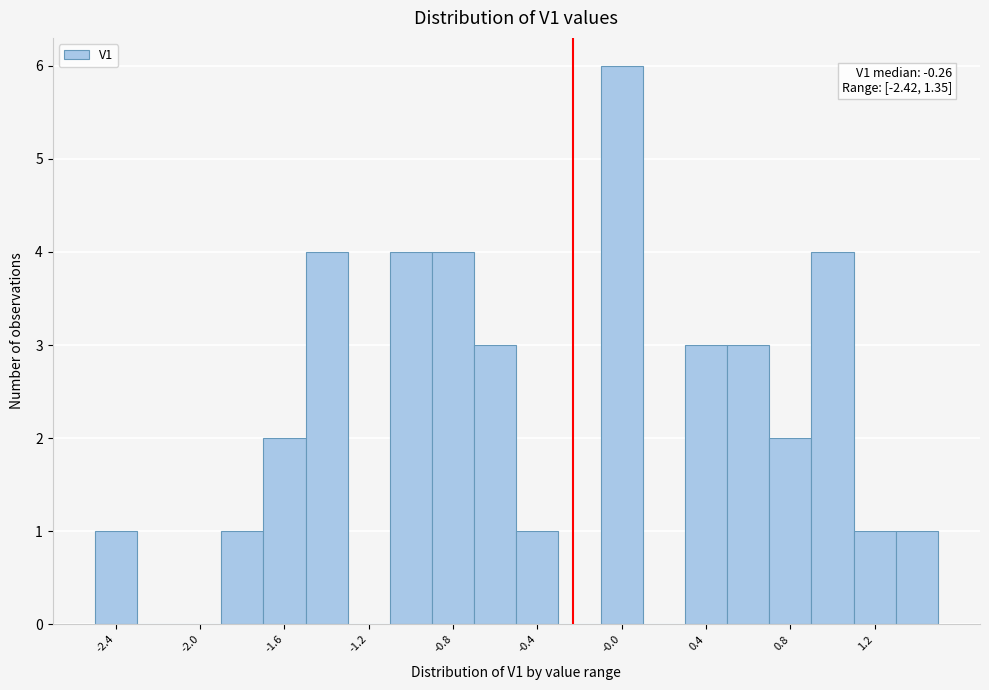

Read against the x-axis, roughly where is the centre of the tallest bar?

-0.05